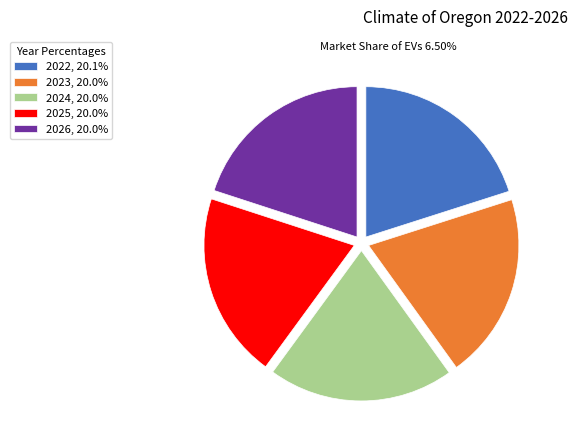

Do 2023 and 2024 together represent more than half of the pie?

No